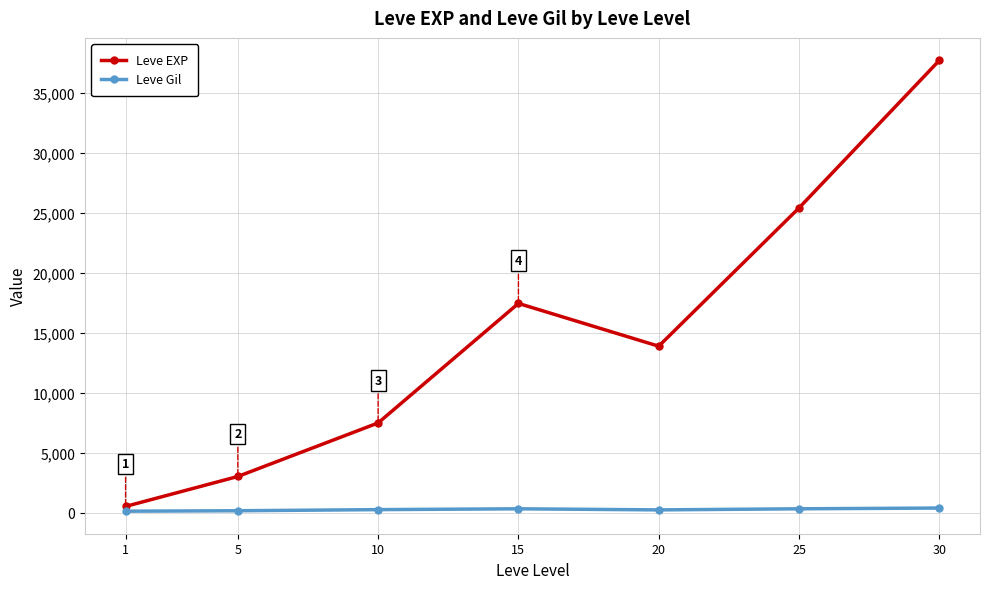

What is the value of the Leve EXP point at the 3rd from the left?

7475.0